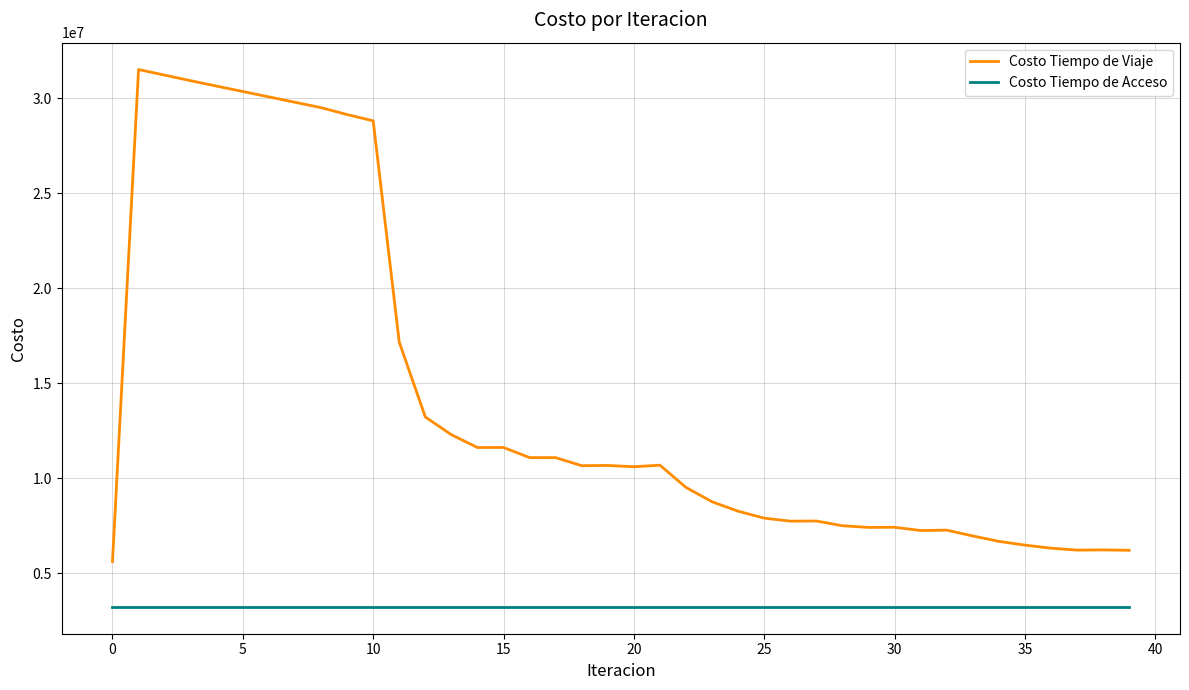

Which series has the largest total across all categories?

Costo Tiempo de Viaje